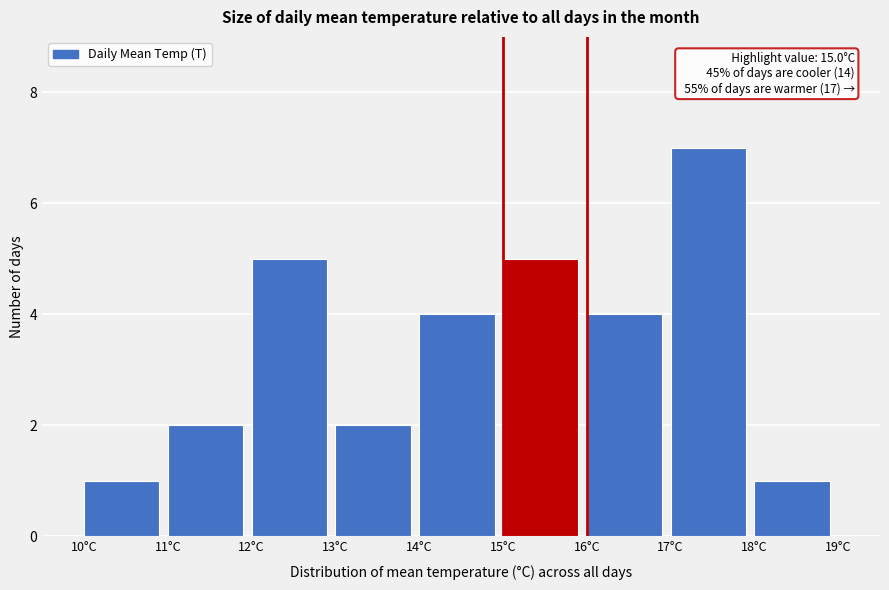

Over which range of the x-axis is the bar tallest?

17 to 18